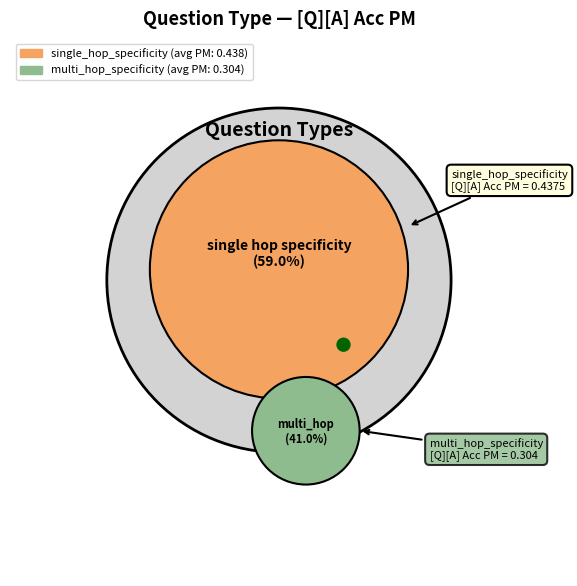

Rank the categories by value from highest to lowest.

single_hop_specificity, multi_hop_specificity